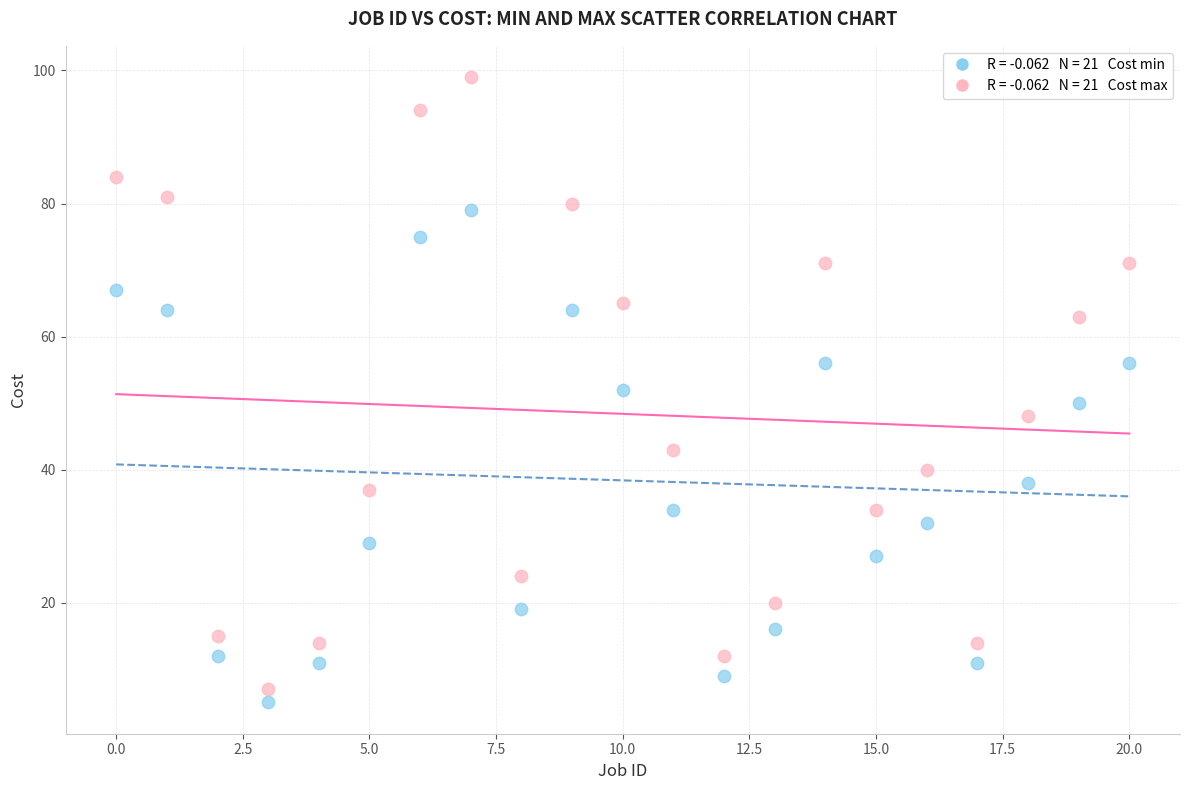

Across all data points, what is the range of Y values (max minus min)?

94